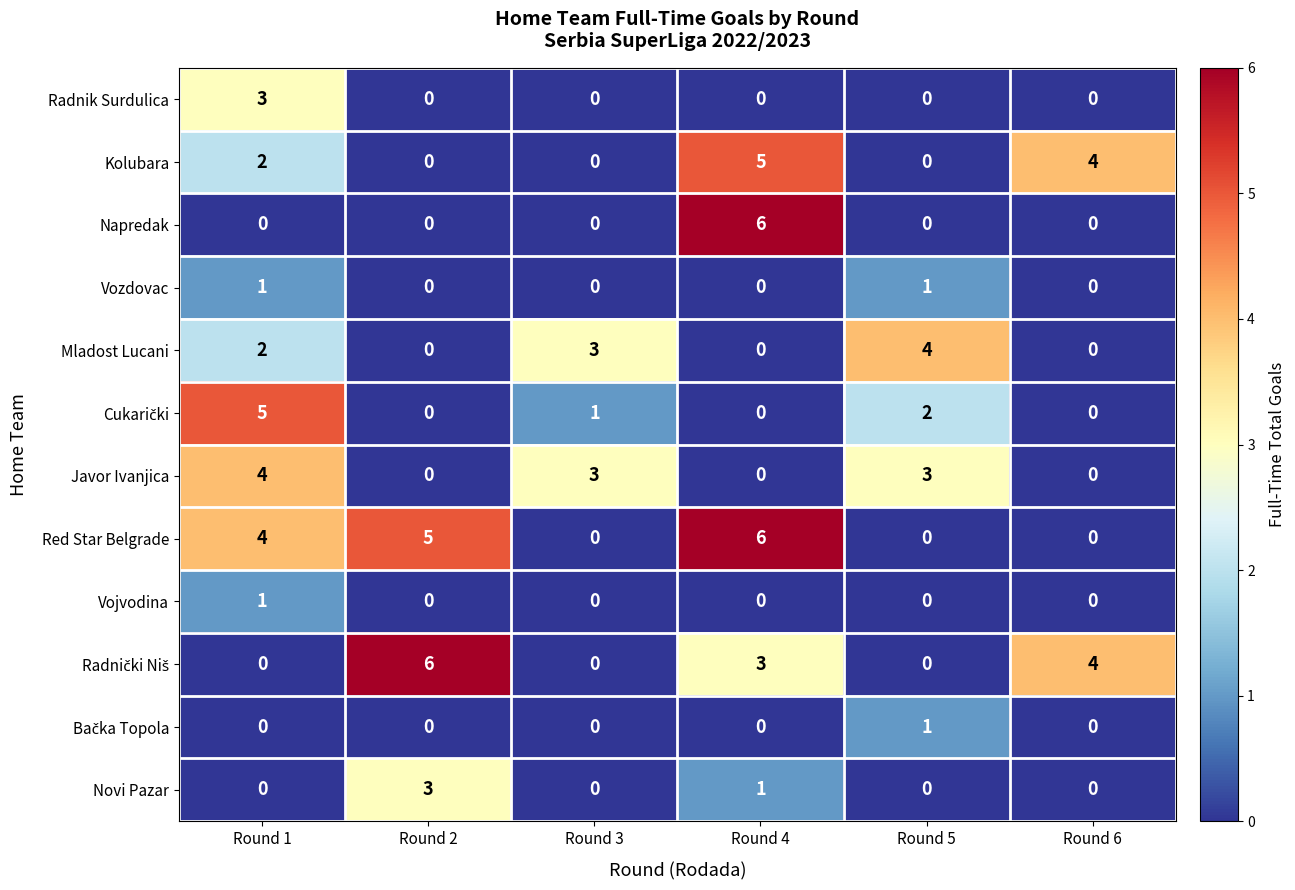

The value of Mladost Lucani at Round 6 is 2. True or false?

False